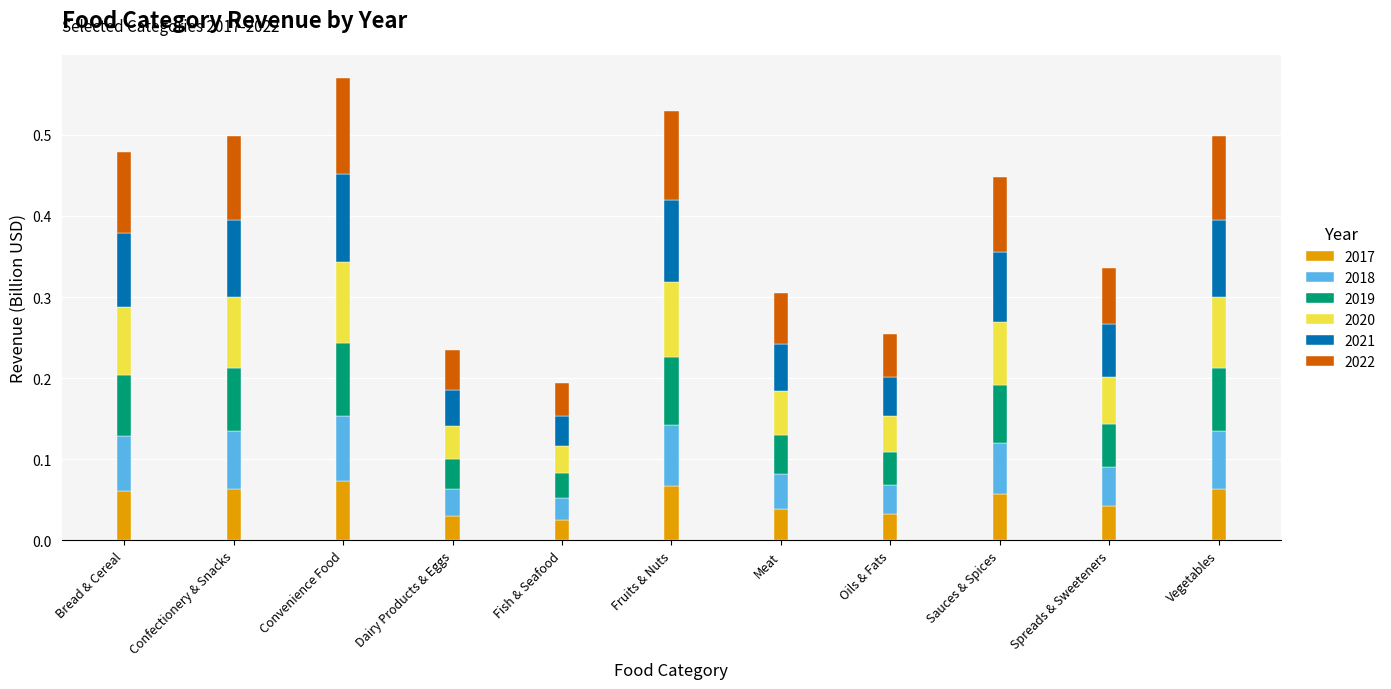

What is the total value across all series at Vegetables?

0.5